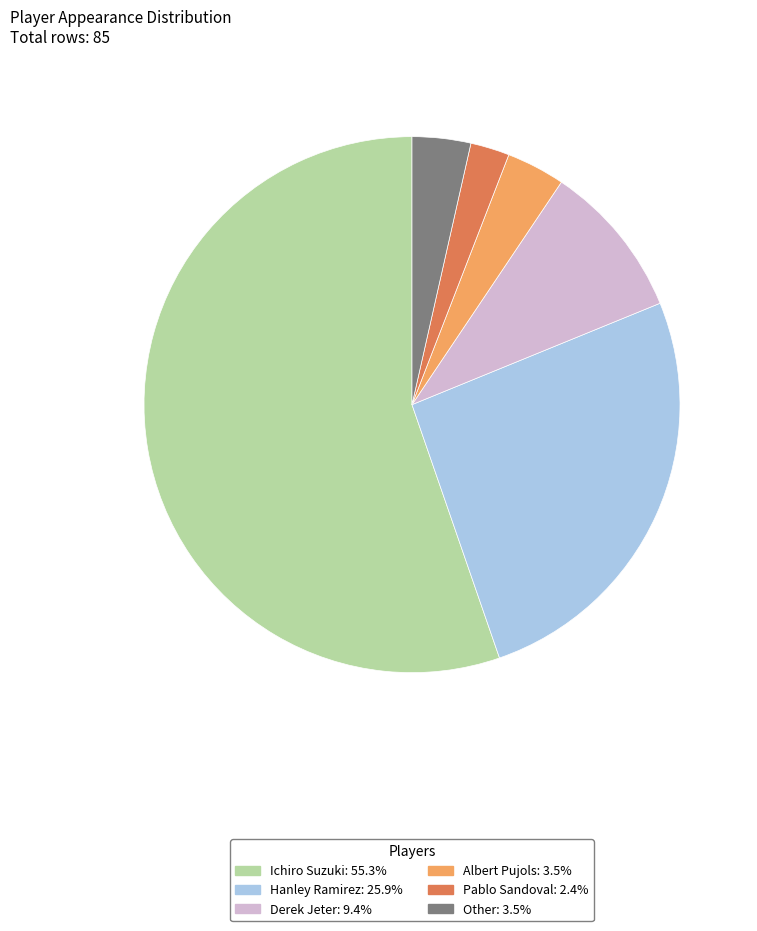

Combined, do Albert Pujols and Hanley Ramirez account for over 50%?

No